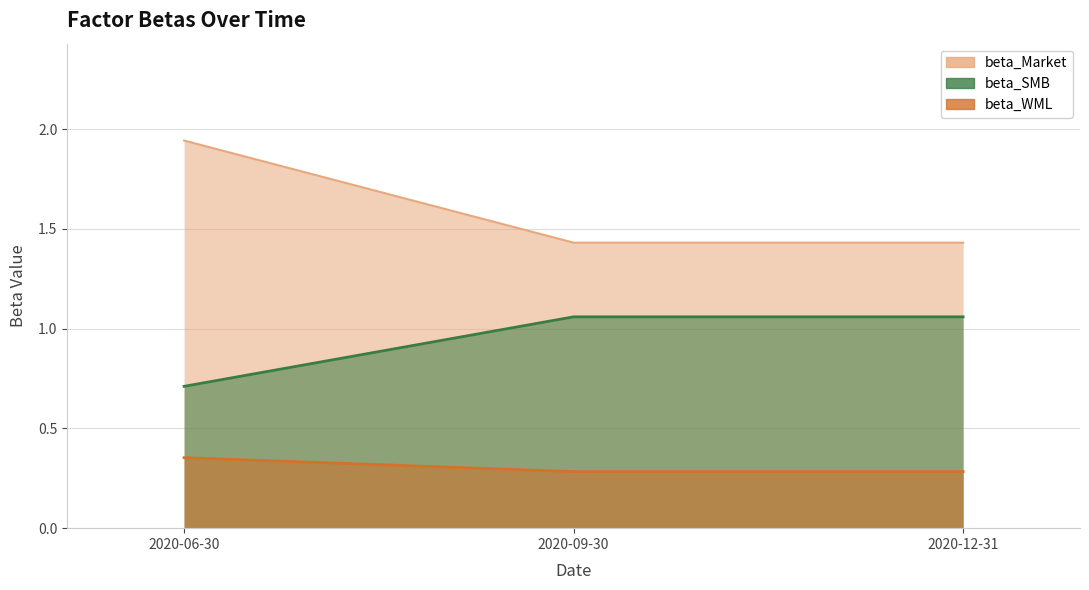

What is the sum of all beta_Market values?

0.9